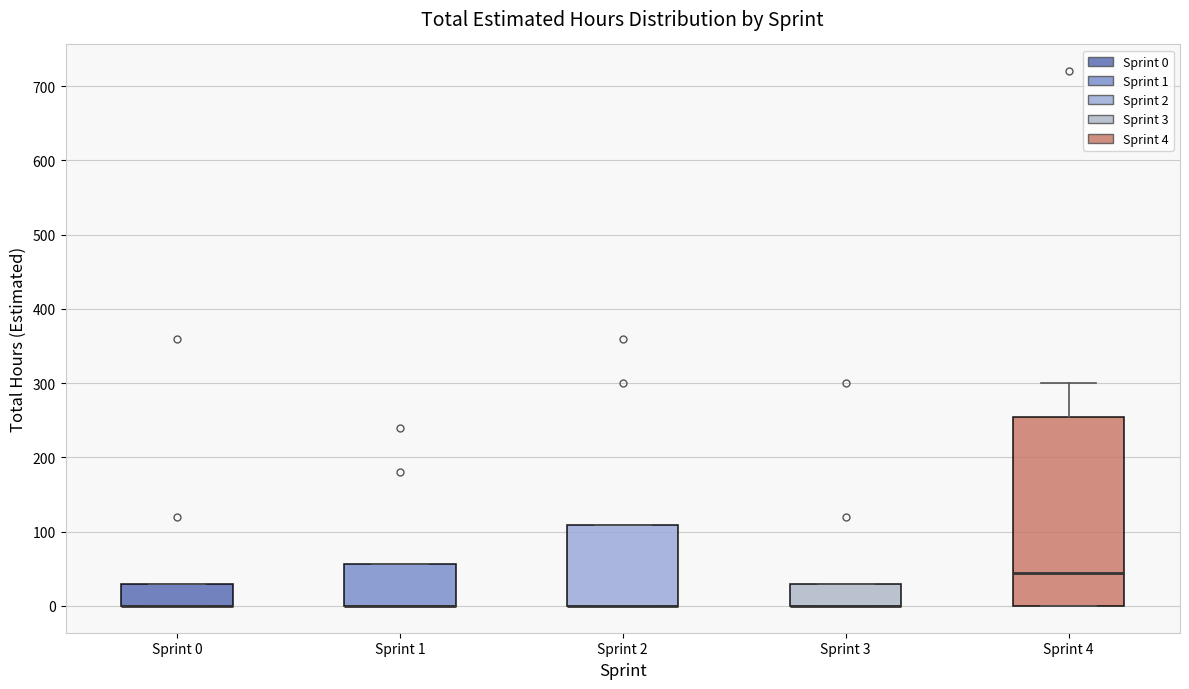

Reading left to right, read every box against the y-axis: the position of its median line, the range the box covers, and the ends of its whiskers. The values are not printed on the chart, so give them approximately, as read against the axis.

Sprint 0: median 0 (drawn on the box's lower edge), box 0 to 30, whiskers 0 to 30
Sprint 1: median 0 (drawn on the box's lower edge), box 0 to 60, whiskers 0 to 60
Sprint 2: median 0 (drawn on the box's lower edge), box 0 to 110, whiskers 0 to 110
Sprint 3: median 0 (drawn on the box's lower edge), box 0 to 30, whiskers 0 to 30
Sprint 4: median 50, box 0 to 260, whiskers 0 to 300